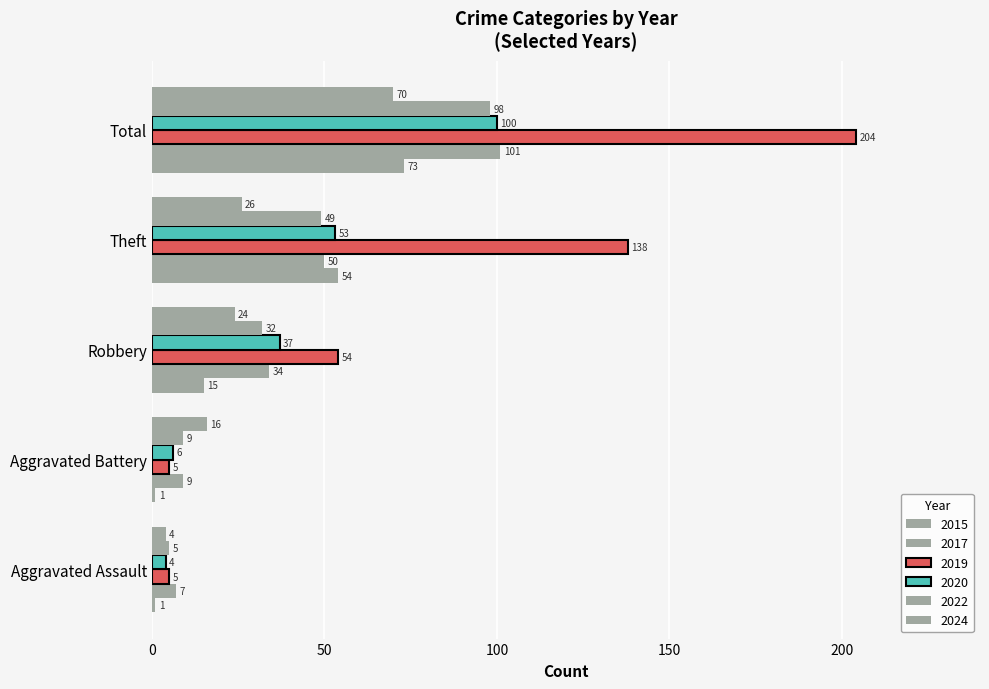

How many series are shown in this chart?

6